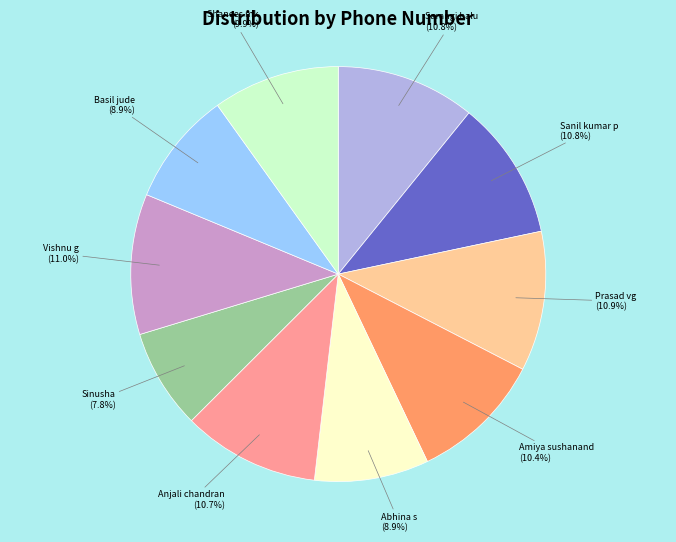

Does any single category account for the majority?

No